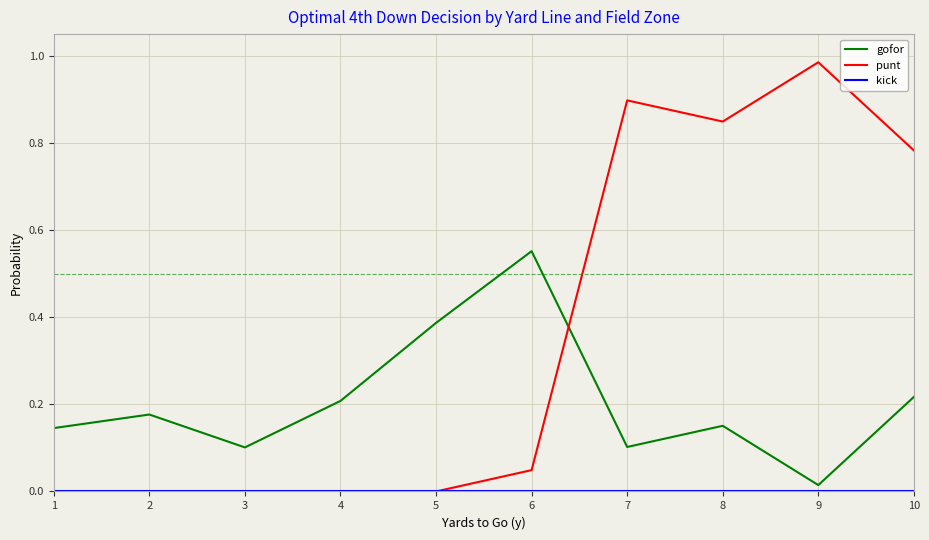

True or false: gofor has a value of 1.0 at 6.

False